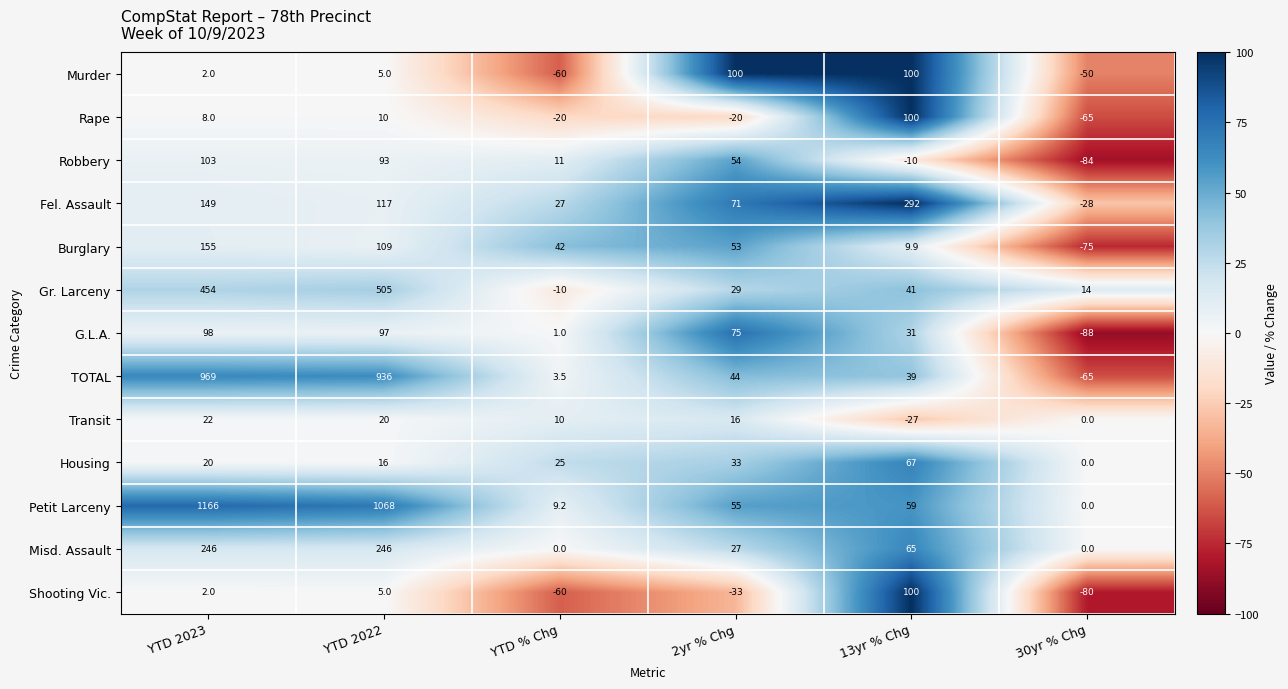

What is the approximate value of TOTAL at 13yr % Chg?

39.0